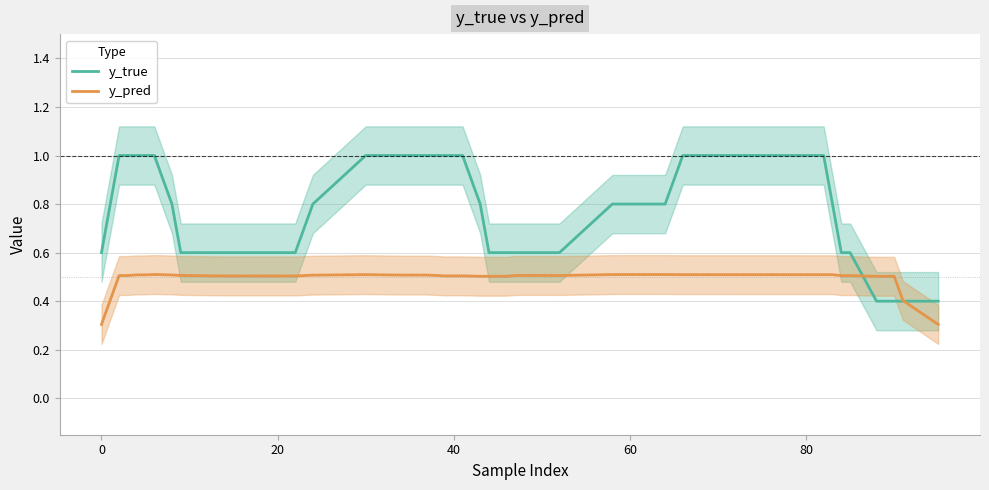

Which series has the widest spread of values?

y_true